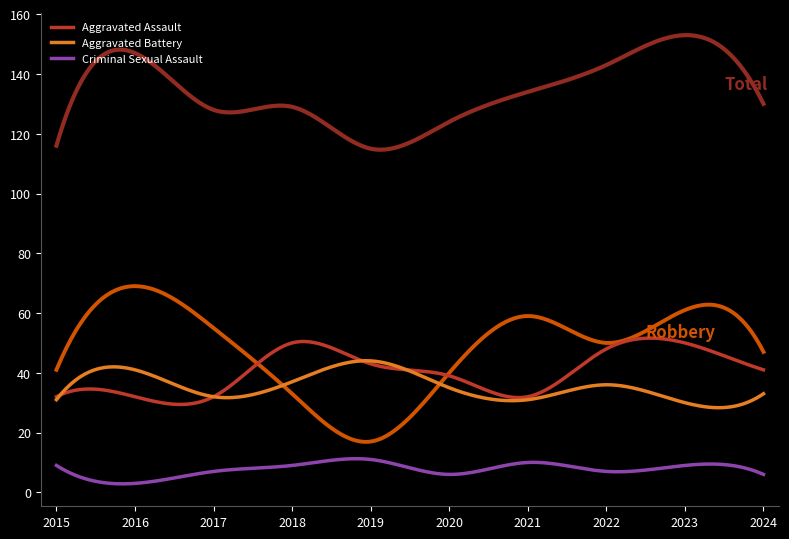

What is the greatest value displayed?

153.0